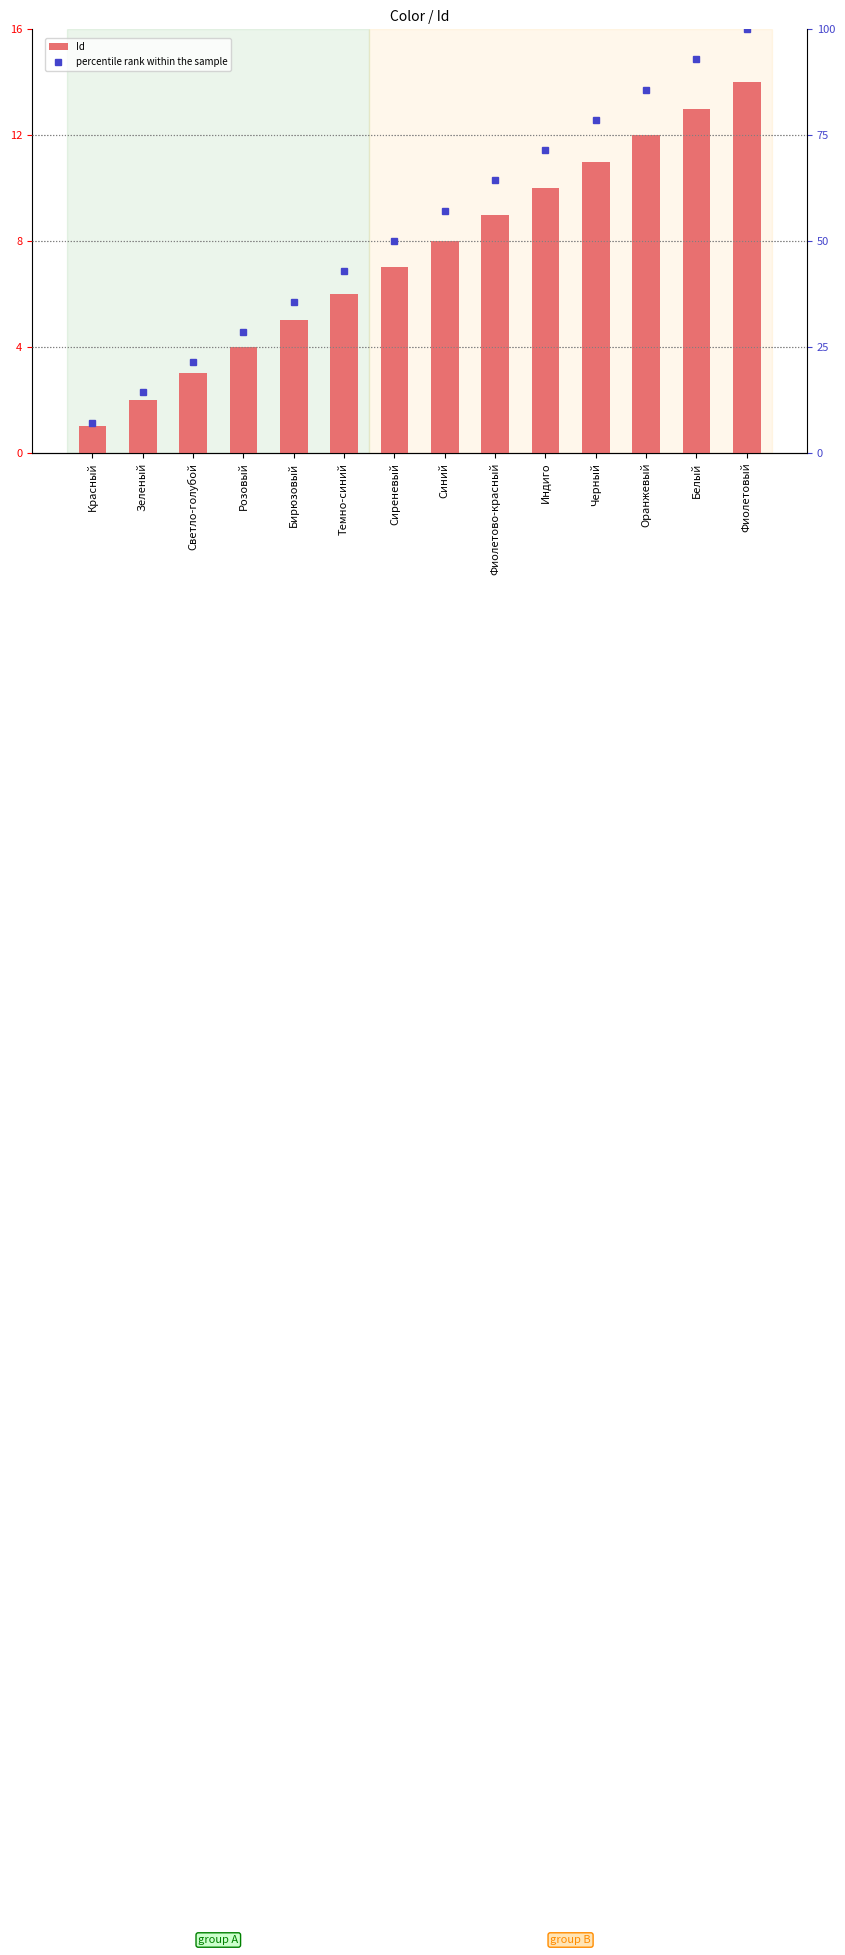

Which series has the largest total across all categories?

percentile rank within the sample